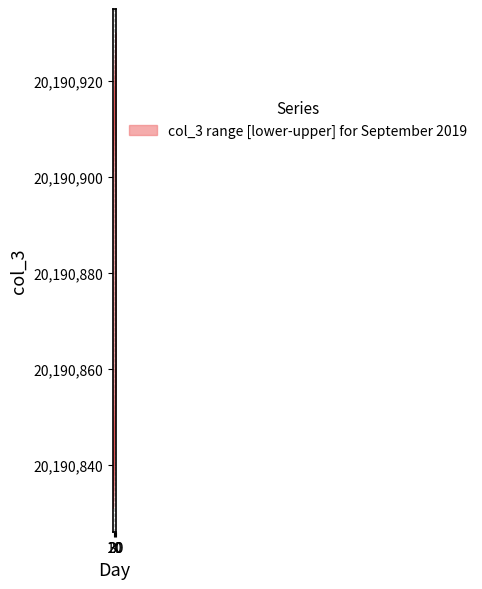

Reading left to right, transcribe all the data shown in this chart.

col_3_upper: 1=20190901	2=20190902	3=20190903	4=20190904	5=20190905	6=20190906	7=20190907	8=20190908	9=20190909	10=20190910	11=20190911	12=20190912	13=20190913	14=20190914	15=20190915	16=20190916	17=20190917	18=20190918	19=20190919	20=20190920	21=20190921	22=20190922	23=20190923	24=20190924	25=20190925	26=20190926	27=20190927	28=20190928	29=20190929	30=20190930
col_3_lower: 1=20190831	2=20190832	3=20190833	4=20190834	5=20190835	6=20190836	7=20190837	8=20190838	9=20190839	10=20190840	11=20190841	12=20190842	13=20190843	14=20190844	15=20190845	16=20190846	17=20190847	18=20190848	19=20190849	20=20190850	21=20190851	22=20190852	23=20190853	24=20190854	25=20190855	26=20190856	27=20190857	28=20190858	29=20190859	30=20190860